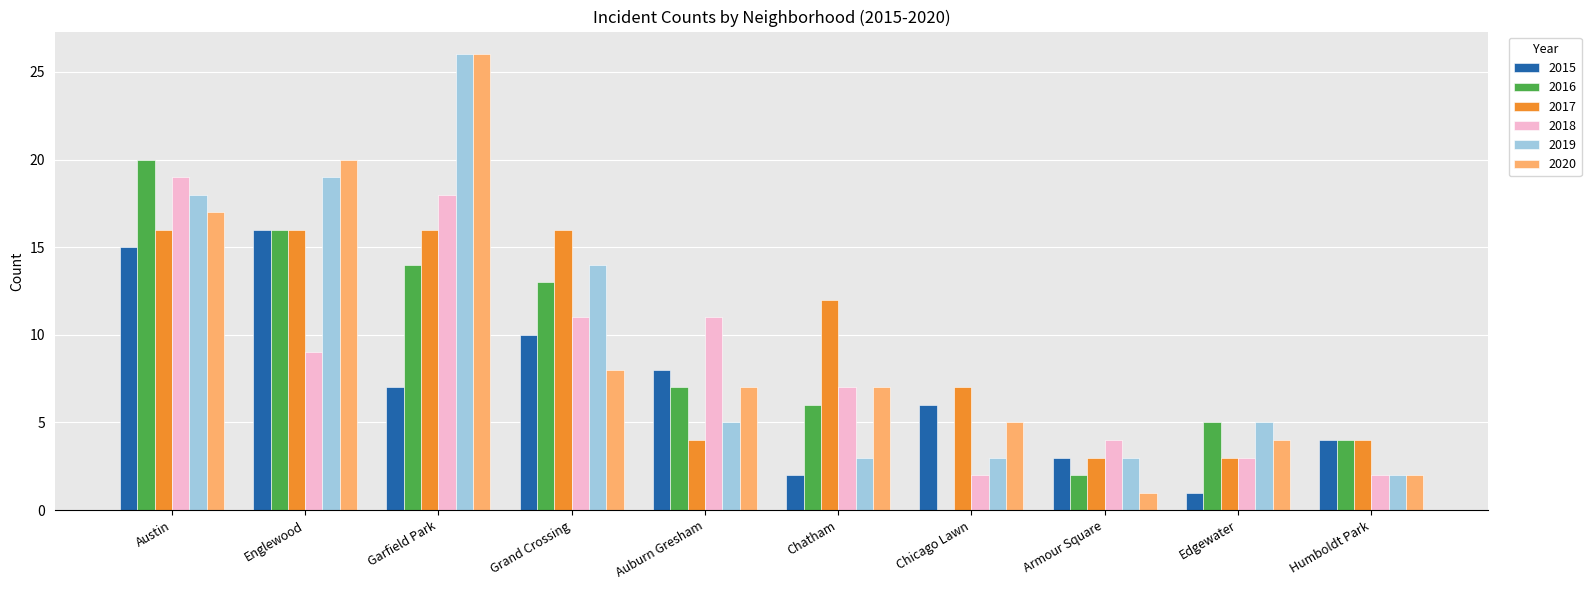

What is the maximum value for 2017?

16